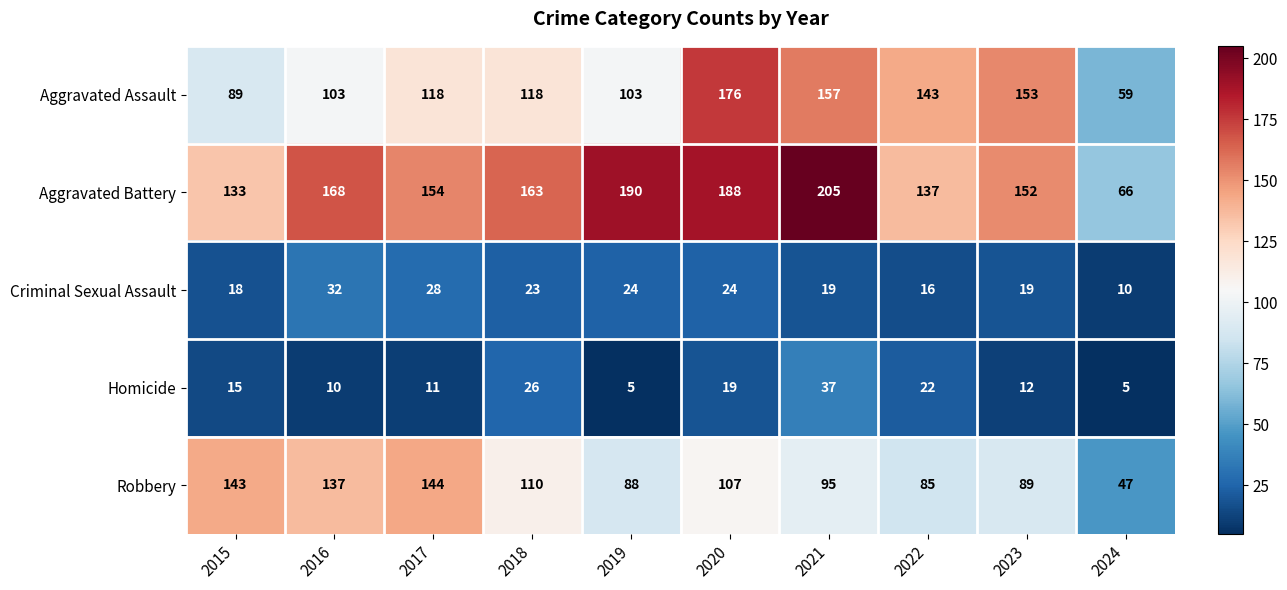

Which label corresponds to the largest value in the chart?

2021